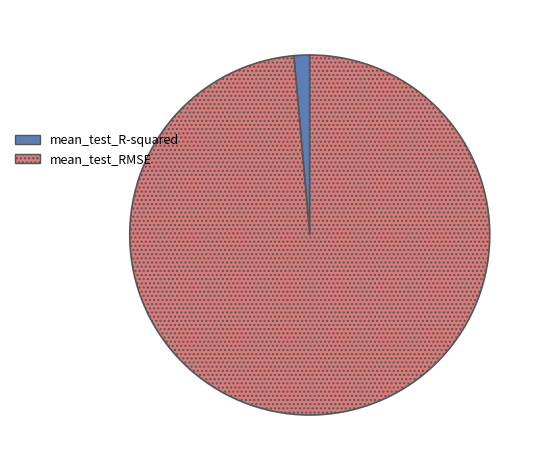

Rank the categories by value from lowest to highest.

mean_test_R-squared, mean_test_RMSE